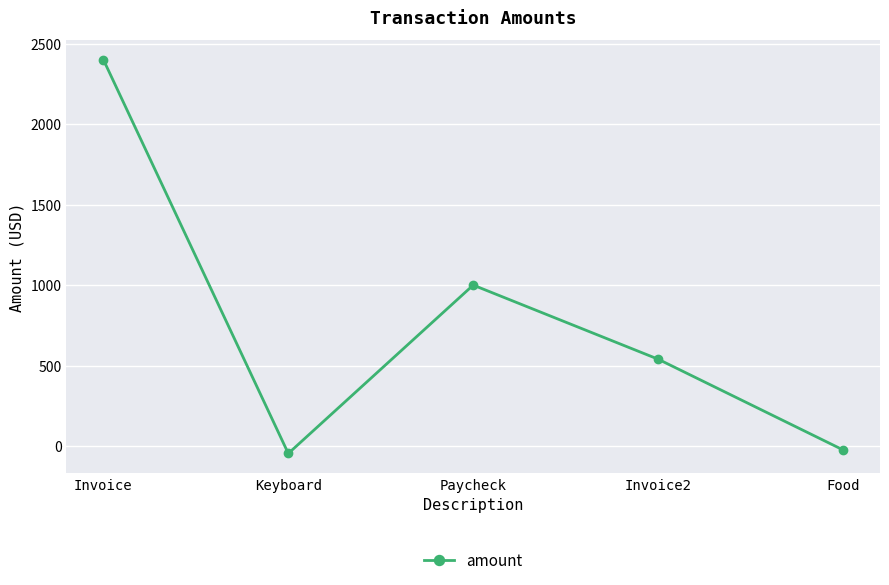

Does the chart have visible grid lines?

Yes